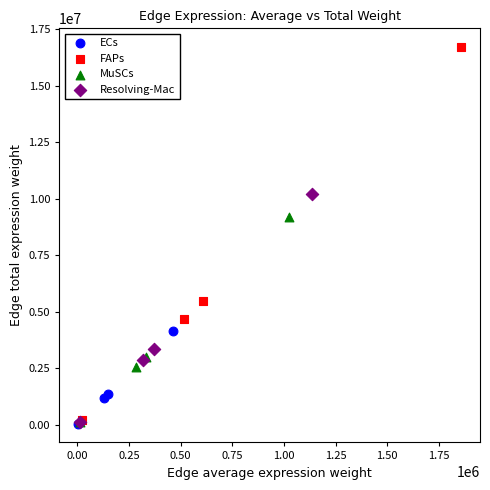

Which series contains the highest Y value?

FAPs